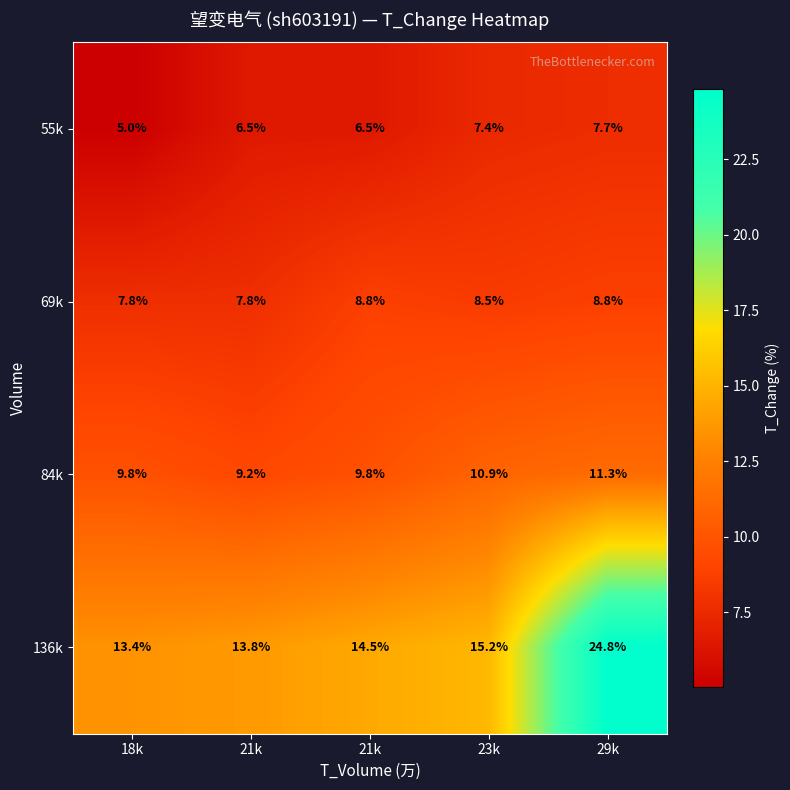

How many data points in 136k are less than 14?

2